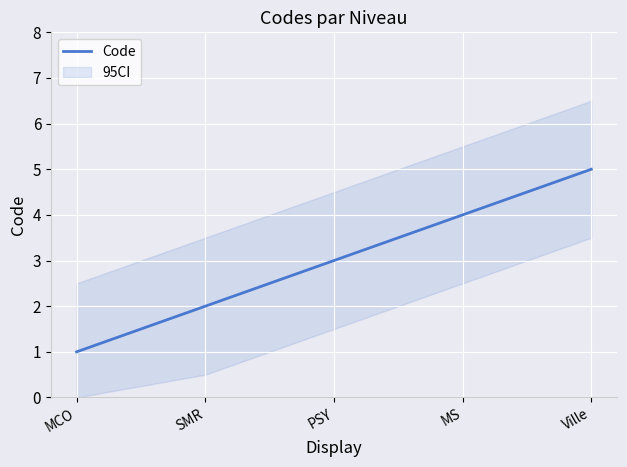

Between PSY and MCO, which is larger?

PSY